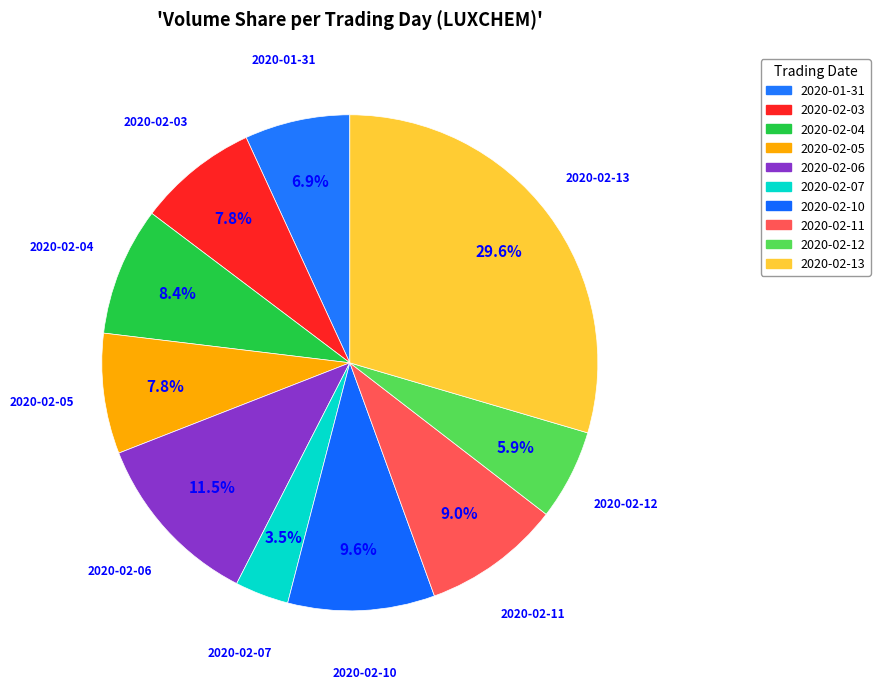

Count the number of slices in the pie.

10